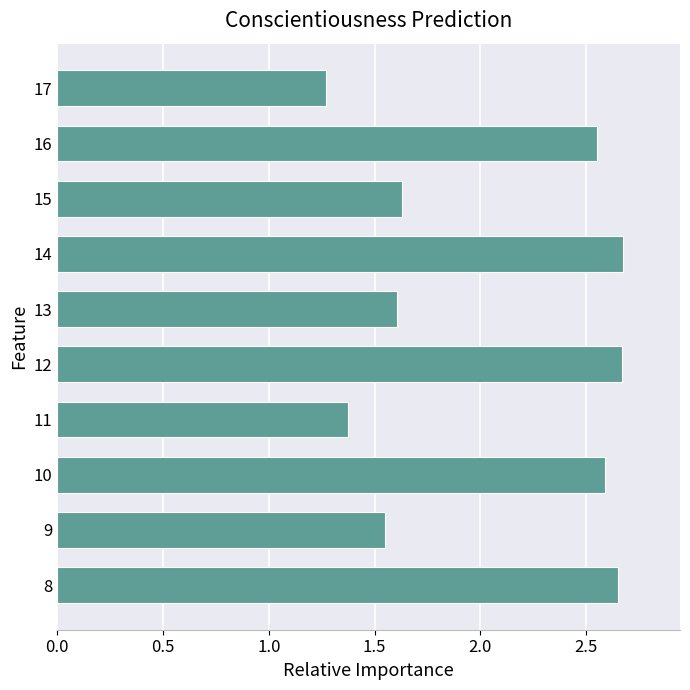

Which category has the lowest value across all series?

17